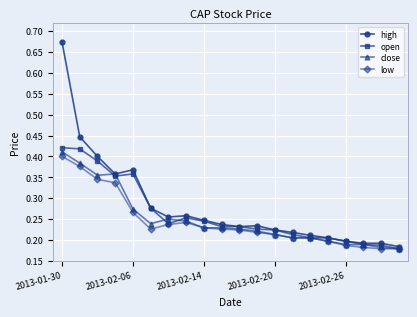

How many lines are shown in the chart?

4